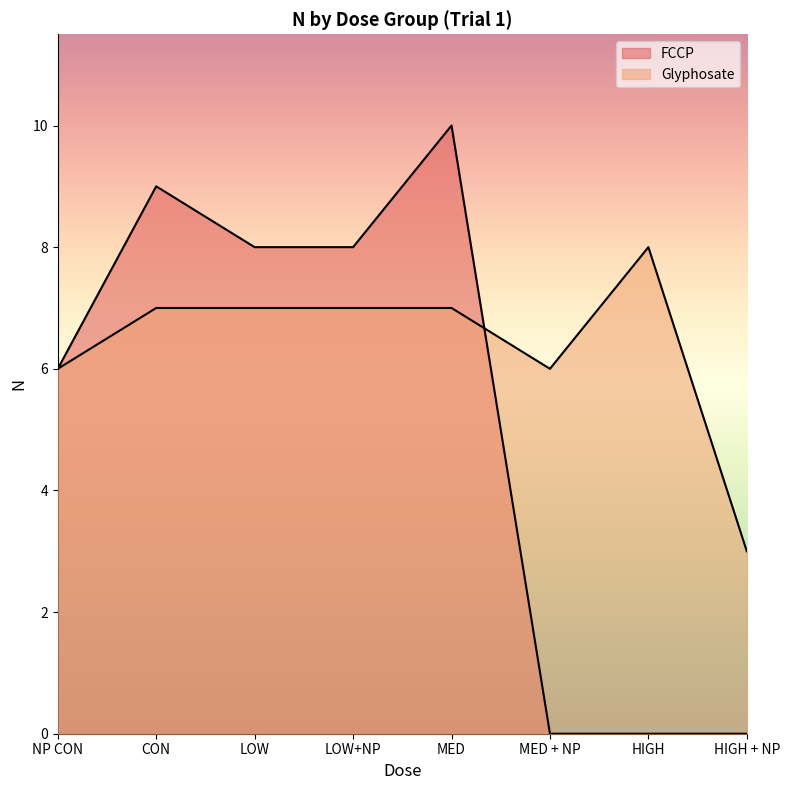

Reading right to left, what are all the values shown in this chart?

FCCP: HIGH + NP=0	HIGH=0	MED + NP=0	MED=10	LOW+NP=8	LOW=8	CON=9	NP CON=6
Glyphosate: HIGH + NP=3	HIGH=8	MED + NP=6	MED=7	LOW+NP=7	LOW=7	CON=7	NP CON=6